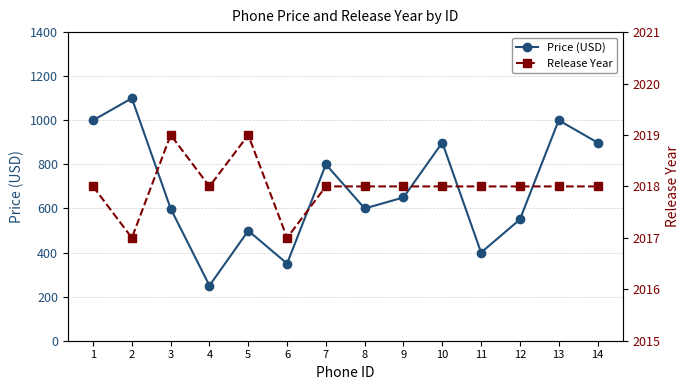

How many values in the Release Year series are below 2018?

2